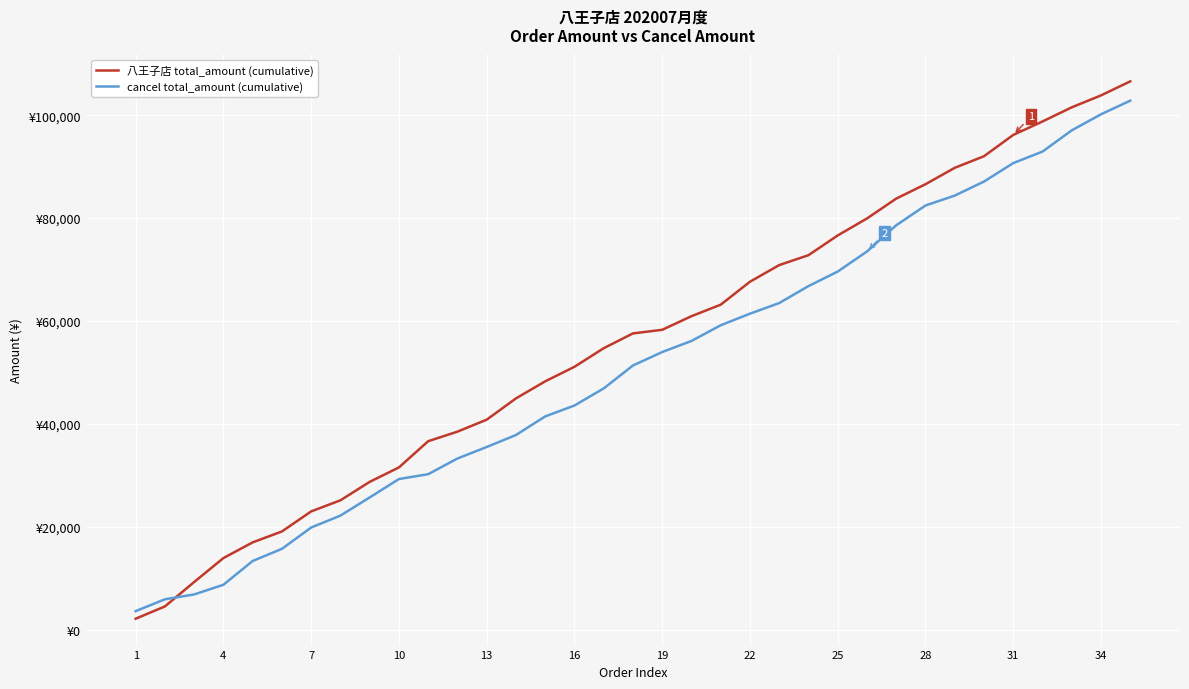

Which series has the widest spread of values?

八王子店 total_amount (cumulative)